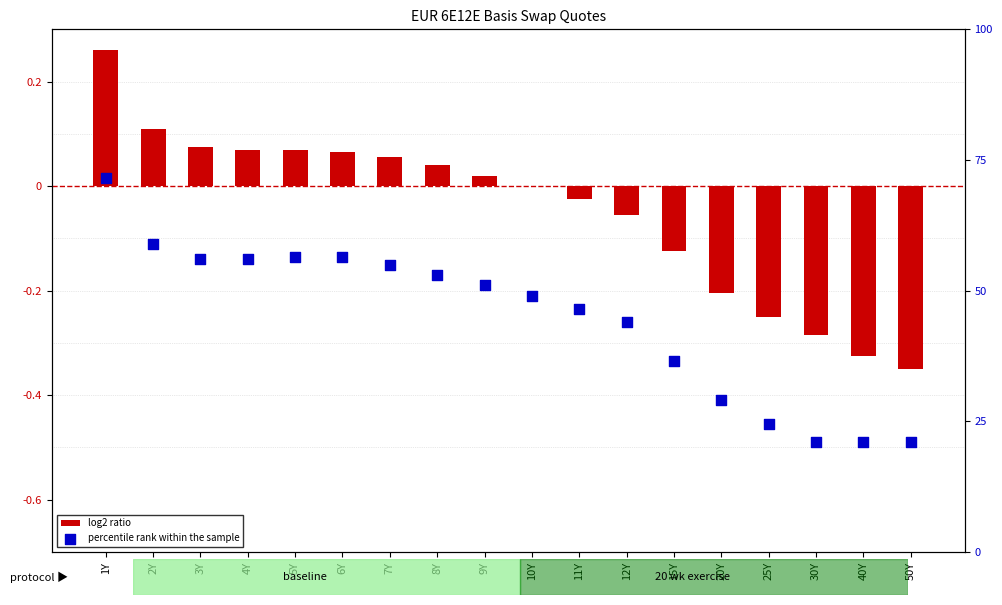

What is the total value across all series at 20Y?

28.8